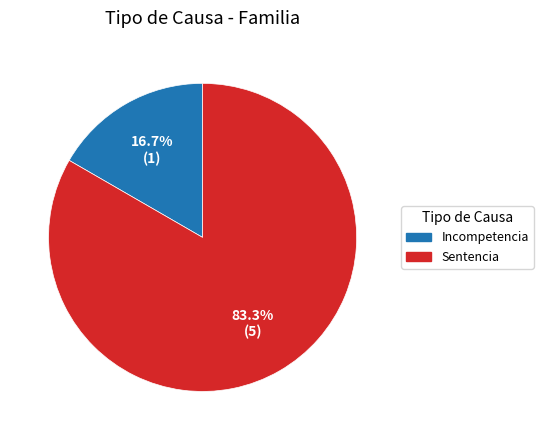

True or false: Incompetencia accounts for 28% of the total.

False